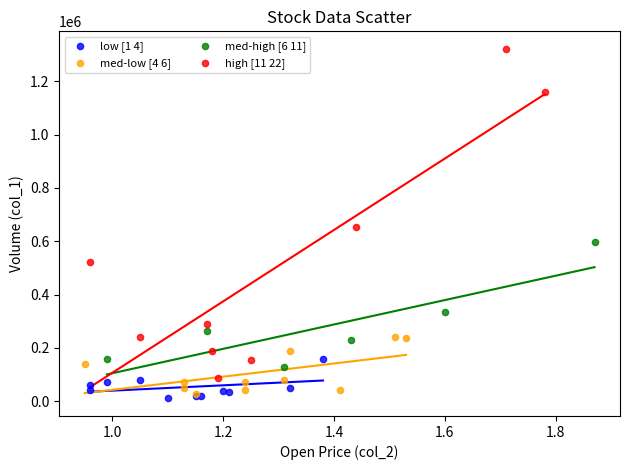

Which series has the widest spread of Y values?

high [11 22]